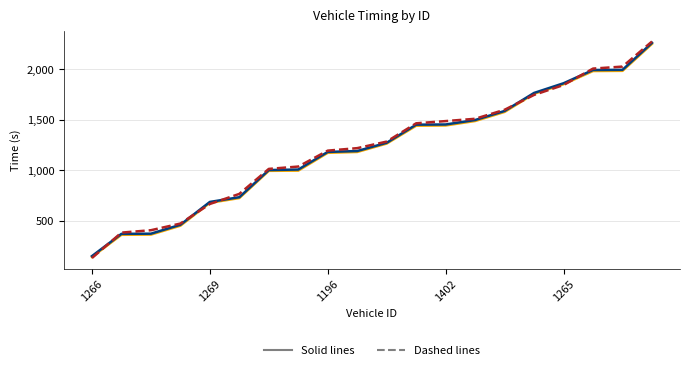

What is the maximum value shown in the chart?

2276.9